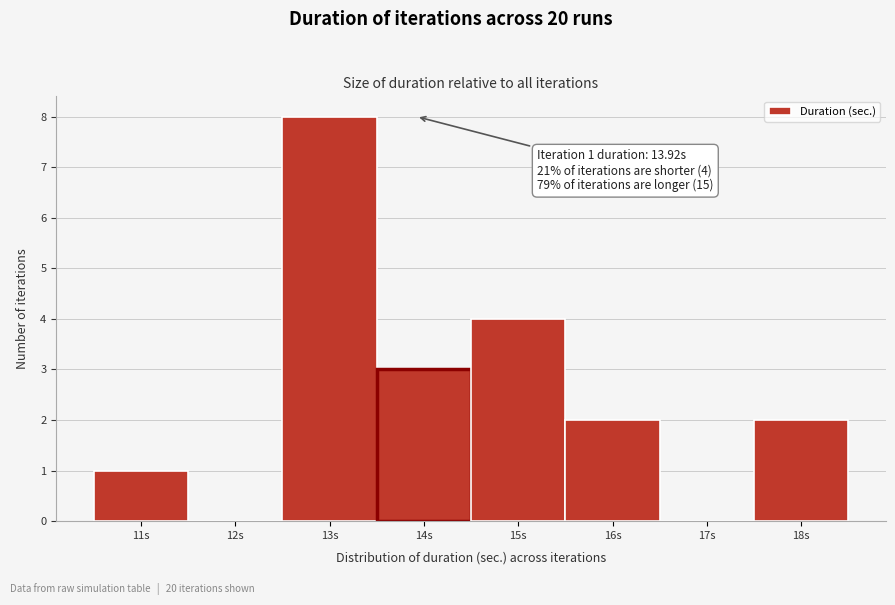

Over which range of the x-axis is the bar tallest?

12.5 to 13.5